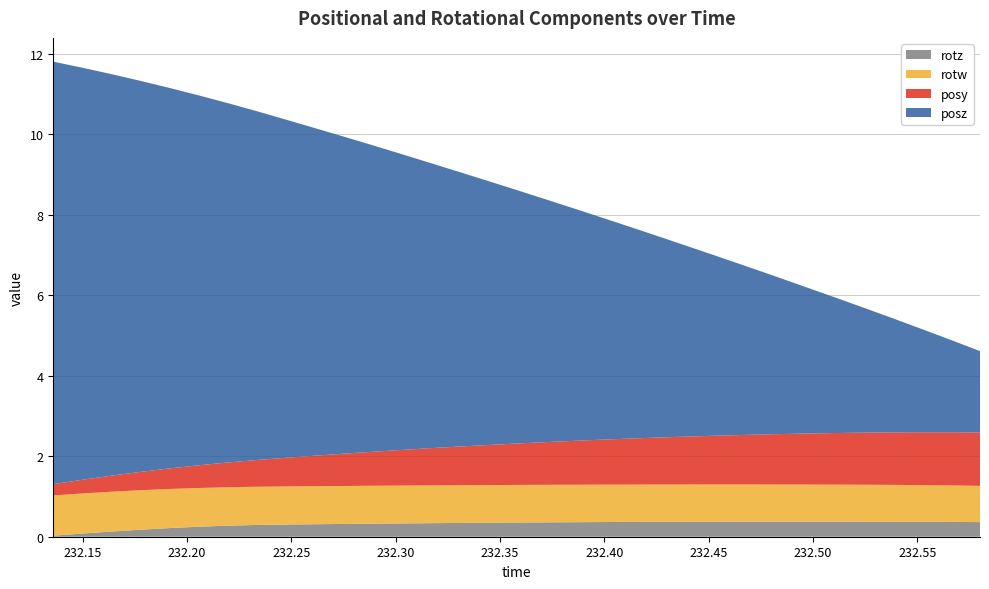

Reading left to right, transcribe all the data shown in this chart.

posy: 0.3	0.3	0.4	0.5	0.5	0.6	0.6	0.7	0.7	0.8	0.8	0.8	0.9	0.9	1.0	1.0	1.0	1.1	1.1	1.1	1.1	1.2	1.2	1.2	1.2	1.3	1.3	1.3	1.3	1.3	1.3	1.3	1.3
posz: 10.5	10.2	10.0	9.7	9.5	9.2	8.9	8.7	8.4	8.2	7.9	7.6	7.4	7.1	6.8	6.6	6.3	6.0	5.8	5.5	5.2	5.0	4.7	4.4	4.2	3.9	3.6	3.4	3.1	2.8	2.6	2.3	2.0
rotz: 0.0	0.1	0.1	0.2	0.2	0.2	0.3	0.3	0.3	0.3	0.3	0.3	0.3	0.3	0.3	0.3	0.4	0.4	0.4	0.4	0.4	0.4	0.4	0.4	0.4	0.4	0.4	0.4	0.4	0.4	0.4	0.4	0.4
rotw: 1.0	1.0	1.0	1.0	1.0	1.0	1.0	0.9	0.9	0.9	0.9	0.9	0.9	0.9	0.9	0.9	0.9	0.9	0.9	0.9	0.9	0.9	0.9	0.9	0.9	0.9	0.9	0.9	0.9	0.9	0.9	0.9	0.9